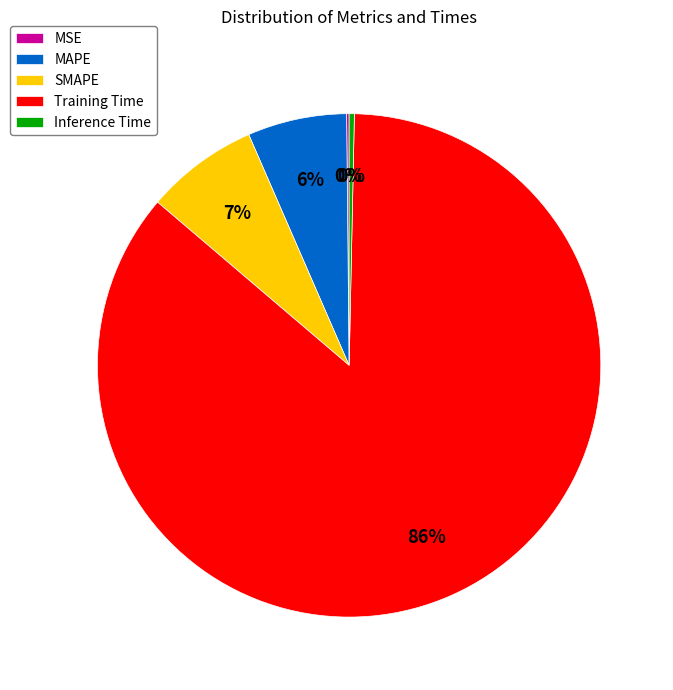

Which has a higher value, MAPE or Training Time?

Training Time